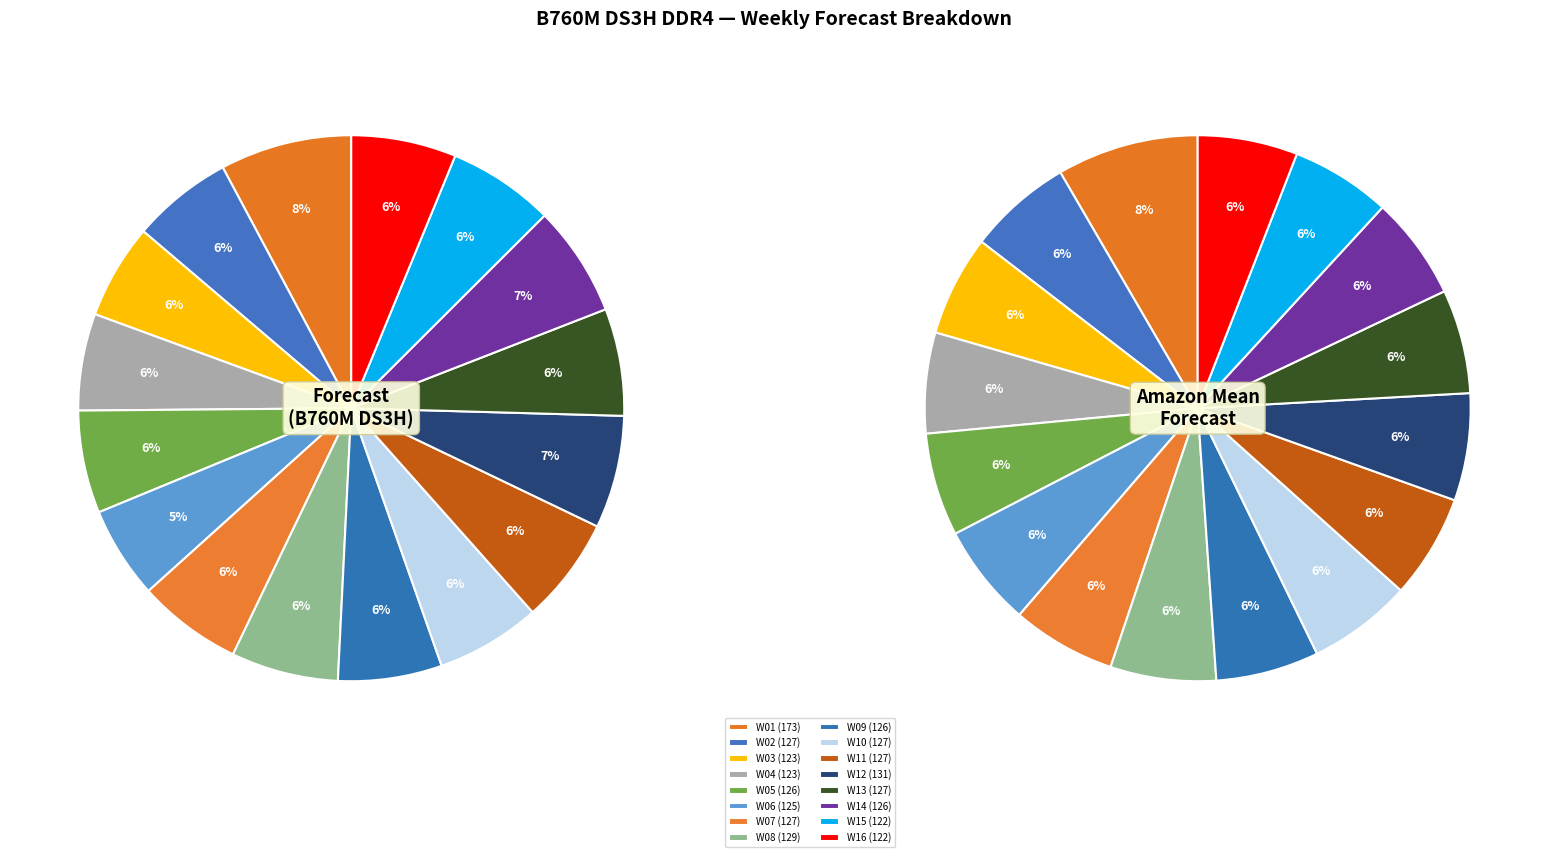

To the nearest percent, what is the average slice percentage?

6%